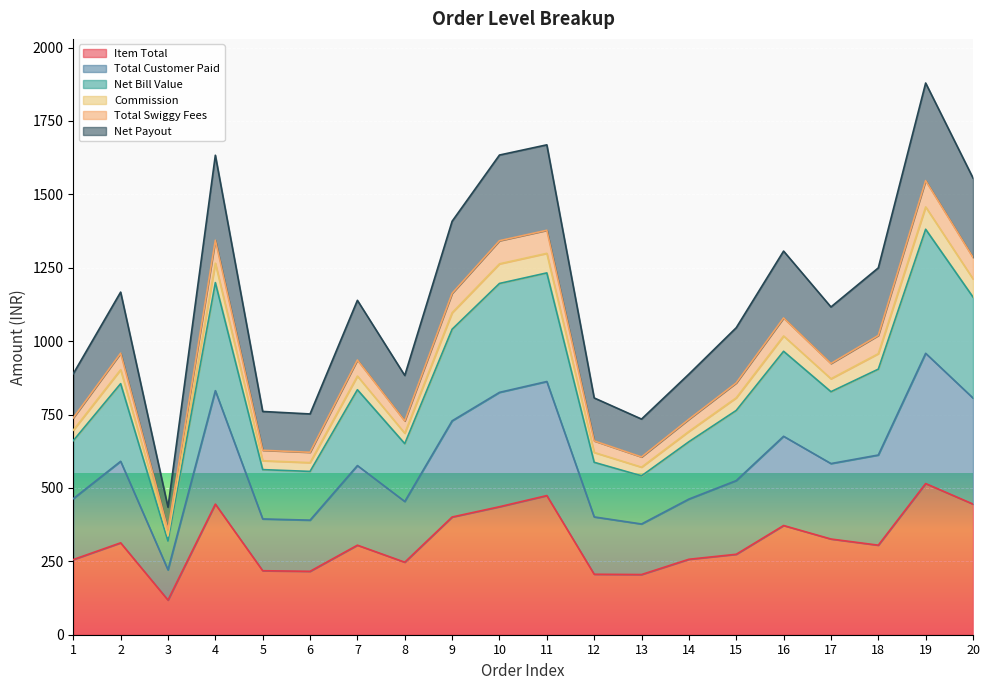

Where is the first local minimum for Net Payout?

3